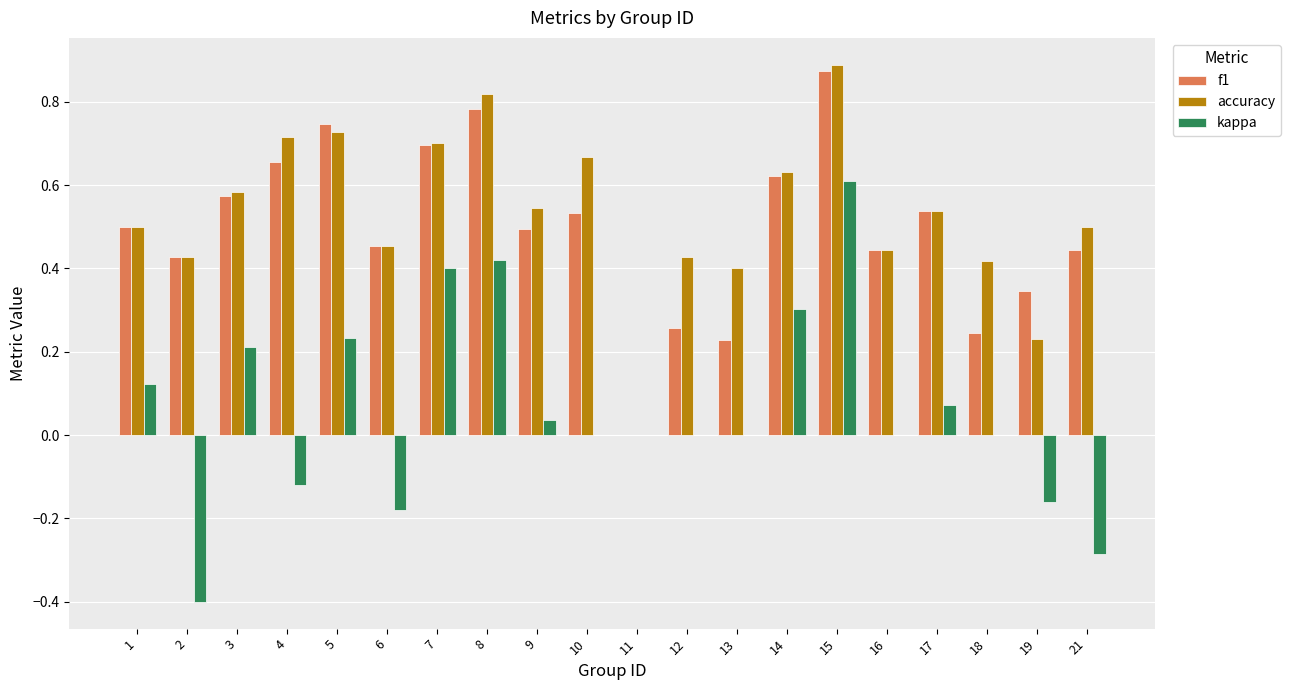

Between 2 and 21, which series saw the biggest shift?

kappa